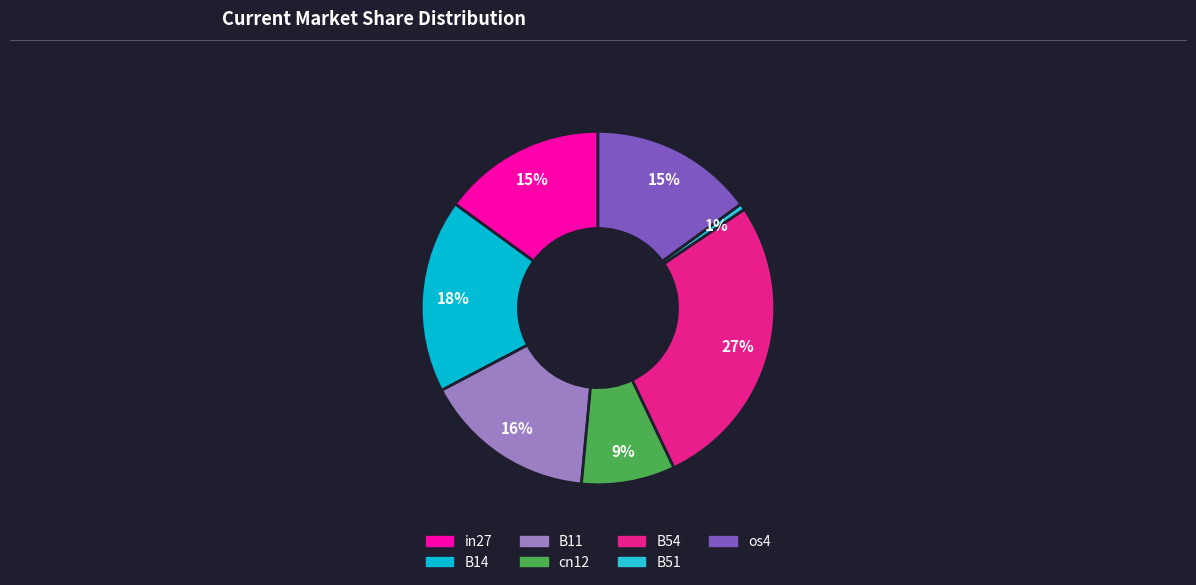

How many slices are in this pie chart?

7